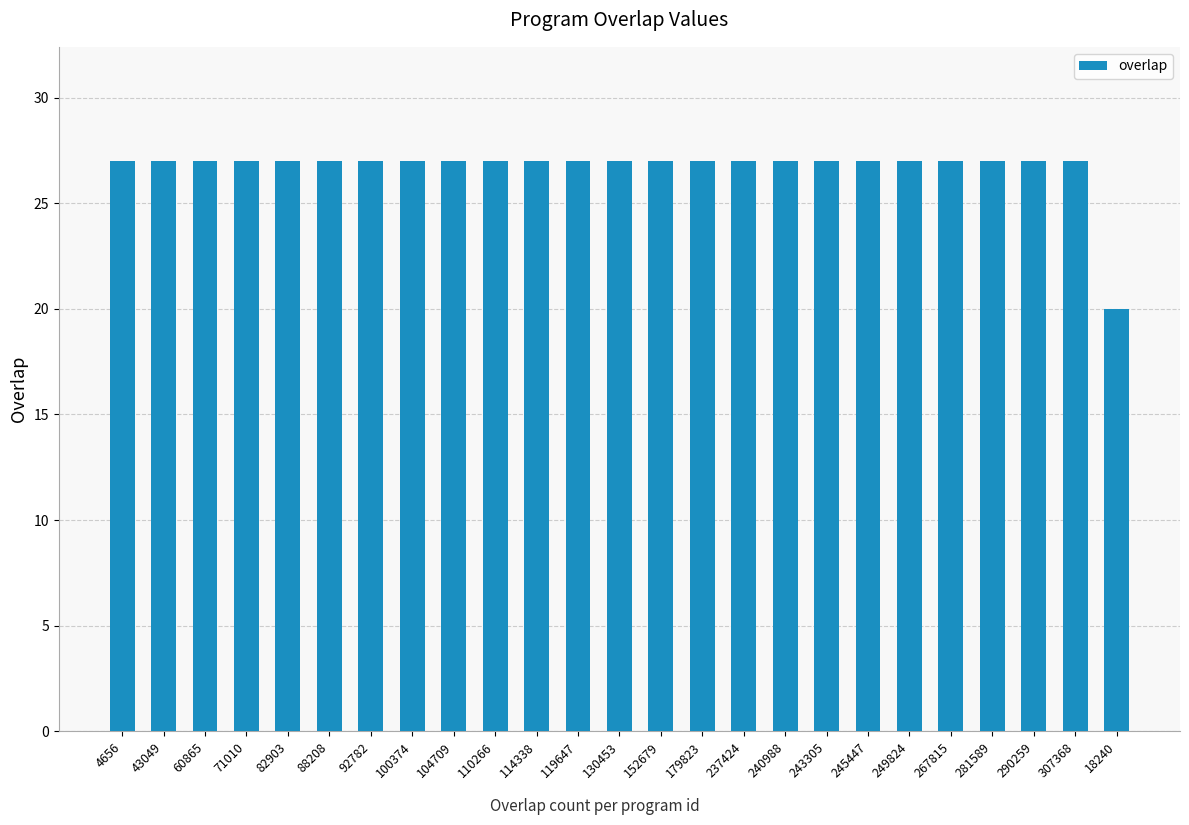

Reading left to right, what are all the values shown in this chart?

27	27	27	27	27	27	27	27	27	27	27	27	27	27	27	27	27	27	27	27	27	27	27	27	20